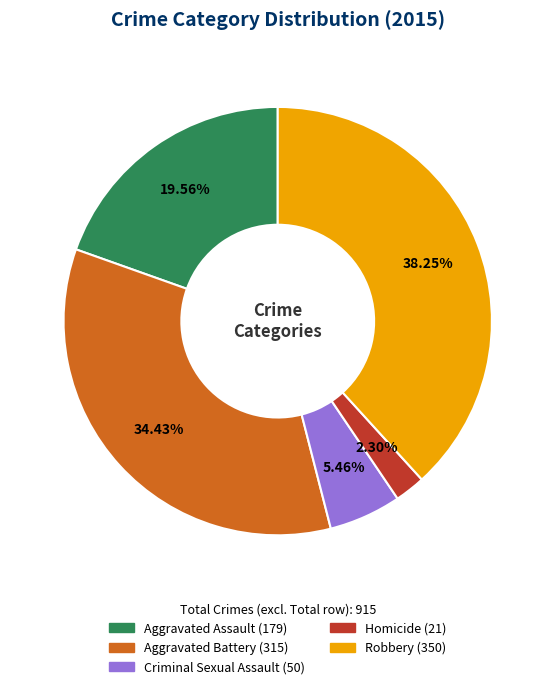

Between Robbery and Aggravated Assault, which is larger?

Robbery